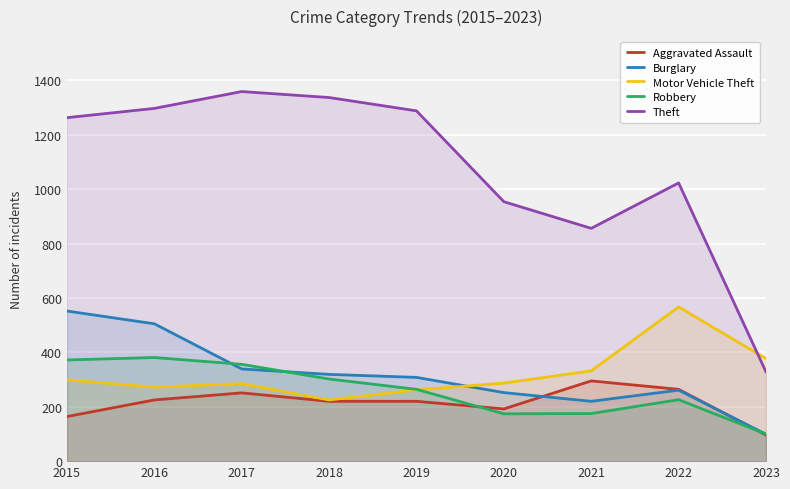

What is the value of the Aggravated Assault point at the 1st from the left?

164